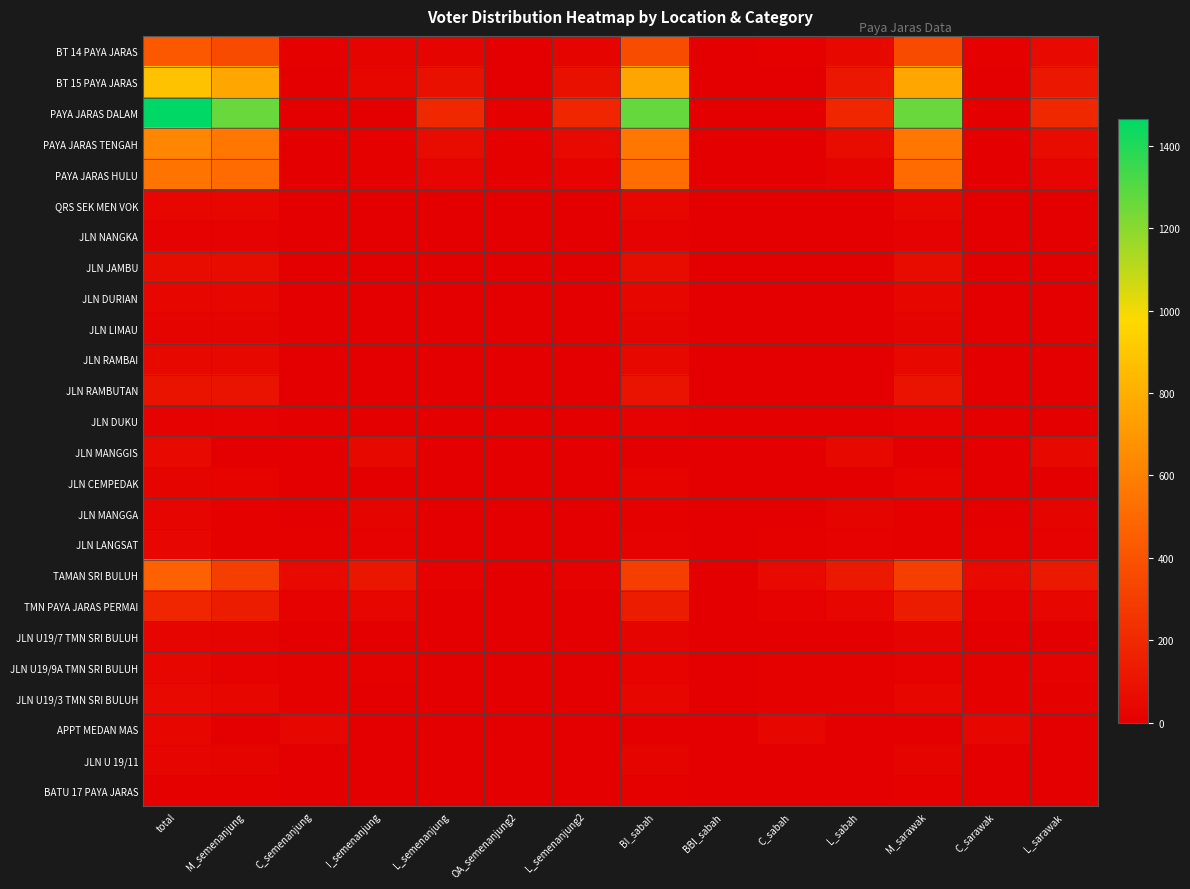

Reading left to right, transcribe all the data shown in this chart.

BT 14 PAYA JARAS: total=421	M_semenanjung=362	C_semenanjung=10	I_semenanjung=24	L_semenanjung=25	OA_semenanjung2=3	L_semenanjung2=22	BI_sabah=365	BBI_sabah=0	C_sabah=10	L_sabah=46	M_sarawak=362	C_sarawak=10	L_sarawak=49
BT 15 PAYA JARAS: total=881	M_semenanjung=761	C_semenanjung=5	I_semenanjung=33	L_semenanjung=82	OA_semenanjung2=1	L_semenanjung2=81	BI_sabah=759	BBI_sabah=3	C_sabah=5	L_sabah=114	M_sarawak=761	C_sarawak=5	L_sarawak=114
PAYA JARAS DALAM: total=1464	M_semenanjung=1263	C_semenanjung=2	I_semenanjung=3	L_semenanjung=196	OA_semenanjung2=11	L_semenanjung2=185	BI_sabah=1270	BBI_sabah=4	C_sabah=2	L_sabah=188	M_sarawak=1263	C_sarawak=2	L_sarawak=193
PAYA JARAS TENGAH: total=626	M_semenanjung=560	C_semenanjung=3	I_semenanjung=8	L_semenanjung=55	OA_semenanjung2=6	L_semenanjung2=49	BI_sabah=563	BBI_sabah=3	C_sabah=3	L_sabah=57	M_sarawak=561	C_sarawak=3	L_sarawak=61
PAYA JARAS HULU: total=544	M_semenanjung=511	C_semenanjung=0	I_semenanjung=6	L_semenanjung=27	OA_semenanjung2=8	L_semenanjung2=19	BI_sabah=519	BBI_sabah=0	C_sabah=0	L_sabah=25	M_sarawak=513	C_sarawak=0	L_sarawak=30
QRS SEK MEN VOK: total=34	M_semenanjung=34	C_semenanjung=0	I_semenanjung=0	L_semenanjung=0	OA_semenanjung2=0	L_semenanjung2=0	BI_sabah=34	BBI_sabah=0	C_sabah=0	L_sabah=0	M_sarawak=34	C_sarawak=0	L_sarawak=0
JLN NANGKA: total=17	M_semenanjung=16	C_semenanjung=0	I_semenanjung=1	L_semenanjung=0	OA_semenanjung2=0	L_semenanjung2=0	BI_sabah=16	BBI_sabah=0	C_sabah=0	L_sabah=1	M_sarawak=16	C_sarawak=0	L_sarawak=1
JLN JAMBU: total=58	M_semenanjung=58	C_semenanjung=0	I_semenanjung=0	L_semenanjung=0	OA_semenanjung2=0	L_semenanjung2=0	BI_sabah=58	BBI_sabah=0	C_sabah=0	L_sabah=0	M_sarawak=58	C_sarawak=0	L_sarawak=0
JLN DURIAN: total=40	M_semenanjung=37	C_semenanjung=0	I_semenanjung=3	L_semenanjung=0	OA_semenanjung2=0	L_semenanjung2=0	BI_sabah=37	BBI_sabah=0	C_sabah=0	L_sabah=3	M_sarawak=37	C_sarawak=0	L_sarawak=3
JLN LIMAU: total=25	M_semenanjung=25	C_semenanjung=0	I_semenanjung=0	L_semenanjung=0	OA_semenanjung2=0	L_semenanjung2=0	BI_sabah=25	BBI_sabah=0	C_sabah=0	L_sabah=0	M_sarawak=25	C_sarawak=0	L_sarawak=0
JLN RAMBAI: total=45	M_semenanjung=45	C_semenanjung=0	I_semenanjung=0	L_semenanjung=0	OA_semenanjung2=0	L_semenanjung2=0	BI_sabah=45	BBI_sabah=0	C_sabah=0	L_sabah=0	M_sarawak=45	C_sarawak=0	L_sarawak=0
JLN RAMBUTAN: total=95	M_semenanjung=89	C_semenanjung=0	I_semenanjung=4	L_semenanjung=2	OA_semenanjung2=1	L_semenanjung2=1	BI_sabah=90	BBI_sabah=0	C_sabah=0	L_sabah=5	M_sarawak=89	C_sarawak=0	L_sarawak=5
JLN DUKU: total=14	M_semenanjung=14	C_semenanjung=0	I_semenanjung=0	L_semenanjung=0	OA_semenanjung2=0	L_semenanjung2=0	BI_sabah=14	BBI_sabah=0	C_sabah=0	L_sabah=0	M_sarawak=14	C_sarawak=0	L_sarawak=0
JLN MANGGIS: total=50	M_semenanjung=5	C_semenanjung=0	I_semenanjung=45	L_semenanjung=0	OA_semenanjung2=0	L_semenanjung2=0	BI_sabah=5	BBI_sabah=0	C_sabah=0	L_sabah=45	M_sarawak=5	C_sarawak=0	L_sarawak=45
JLN CEMPEDAK: total=23	M_semenanjung=20	C_semenanjung=0	I_semenanjung=1	L_semenanjung=2	OA_semenanjung2=0	L_semenanjung2=2	BI_sabah=20	BBI_sabah=0	C_sabah=0	L_sabah=3	M_sarawak=20	C_sarawak=0	L_sarawak=3
JLN MANGGA: total=29	M_semenanjung=7	C_semenanjung=0	I_semenanjung=22	L_semenanjung=0	OA_semenanjung2=0	L_semenanjung2=0	BI_sabah=7	BBI_sabah=0	C_sabah=0	L_sabah=22	M_sarawak=7	C_sarawak=0	L_sarawak=22
JLN LANGSAT: total=35	M_semenanjung=11	C_semenanjung=8	I_semenanjung=15	L_semenanjung=1	OA_semenanjung2=1	L_semenanjung2=0	BI_sabah=12	BBI_sabah=0	C_sabah=8	L_sabah=15	M_sarawak=11	C_sarawak=8	L_sarawak=16
TAMAN SRI BULUH: total=474	M_semenanjung=304	C_semenanjung=49	I_semenanjung=108	L_semenanjung=13	OA_semenanjung2=0	L_semenanjung2=13	BI_sabah=304	BBI_sabah=0	C_sabah=49	L_sabah=121	M_sarawak=304	C_sarawak=49	L_sarawak=121
TMN PAYA JARAS PERMAI: total=187	M_semenanjung=139	C_semenanjung=13	I_semenanjung=34	L_semenanjung=1	OA_semenanjung2=1	L_semenanjung2=0	BI_sabah=139	BBI_sabah=1	C_sabah=13	L_sabah=34	M_sarawak=139	C_sarawak=13	L_sarawak=35
JLN U19/7 TMN SRI BULUH: total=29	M_semenanjung=22	C_semenanjung=2	I_semenanjung=4	L_semenanjung=1	OA_semenanjung2=0	L_semenanjung2=1	BI_sabah=22	BBI_sabah=0	C_sabah=2	L_sabah=5	M_sarawak=22	C_sarawak=2	L_sarawak=5
JLN U19/9A TMN SRI BULUH: total=36	M_semenanjung=15	C_semenanjung=7	I_semenanjung=11	L_semenanjung=3	OA_semenanjung2=3	L_semenanjung2=0	BI_sabah=18	BBI_sabah=0	C_sabah=7	L_sabah=11	M_sarawak=15	C_sarawak=7	L_sarawak=13
JLN U19/3 TMN SRI BULUH: total=49	M_semenanjung=35	C_semenanjung=8	I_semenanjung=5	L_semenanjung=1	OA_semenanjung2=0	L_semenanjung2=1	BI_sabah=35	BBI_sabah=0	C_sabah=8	L_sabah=6	M_sarawak=35	C_sarawak=8	L_sarawak=6
APPT MEDAN MAS: total=38	M_semenanjung=0	C_semenanjung=35	I_semenanjung=2	L_semenanjung=1	OA_semenanjung2=1	L_semenanjung2=0	BI_sabah=1	BBI_sabah=0	C_sabah=35	L_sabah=2	M_sarawak=0	C_sarawak=35	L_sarawak=3
JLN U 19/11: total=28	M_semenanjung=23	C_semenanjung=0	I_semenanjung=5	L_semenanjung=0	OA_semenanjung2=0	L_semenanjung2=0	BI_sabah=23	BBI_sabah=0	C_sabah=0	L_sabah=5	M_sarawak=23	C_sarawak=0	L_sarawak=5
BATU 17 PAYA JARAS: total=7	M_semenanjung=7	C_semenanjung=0	I_semenanjung=0	L_semenanjung=0	OA_semenanjung2=0	L_semenanjung2=0	BI_sabah=7	BBI_sabah=0	C_sabah=0	L_sabah=0	M_sarawak=7	C_sarawak=0	L_sarawak=0